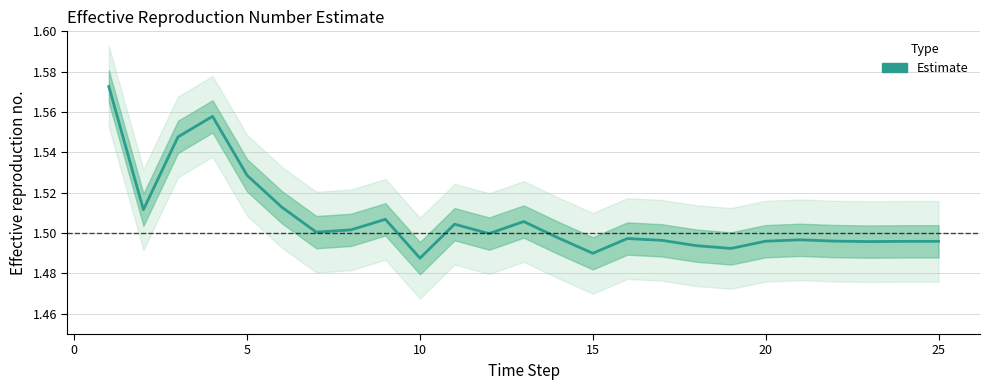

Read the value at 25.

1.5